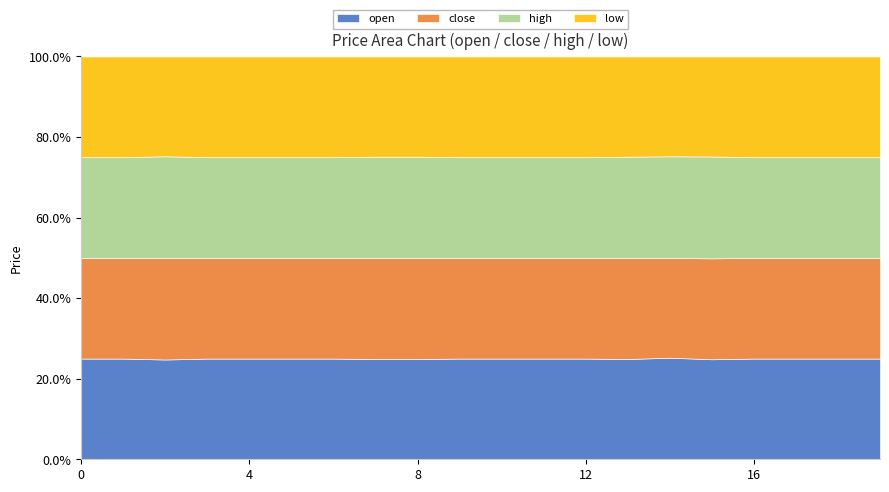

At how many categories does at least one series exceed 11?

15